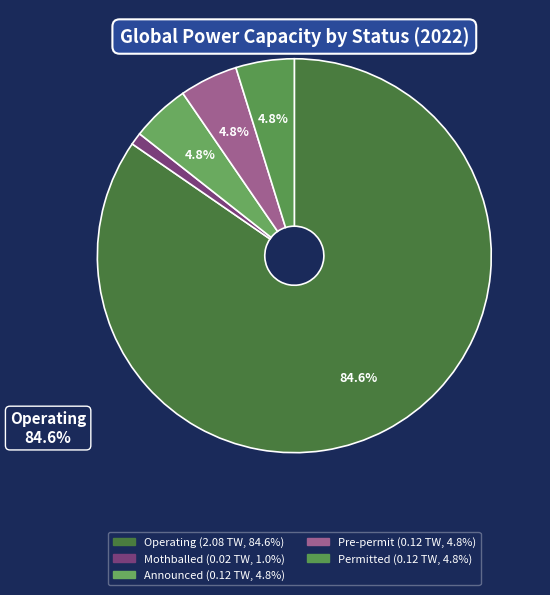

Rank the categories by value from lowest to highest.

mothballed, pre-permit, permitted, announced, operating